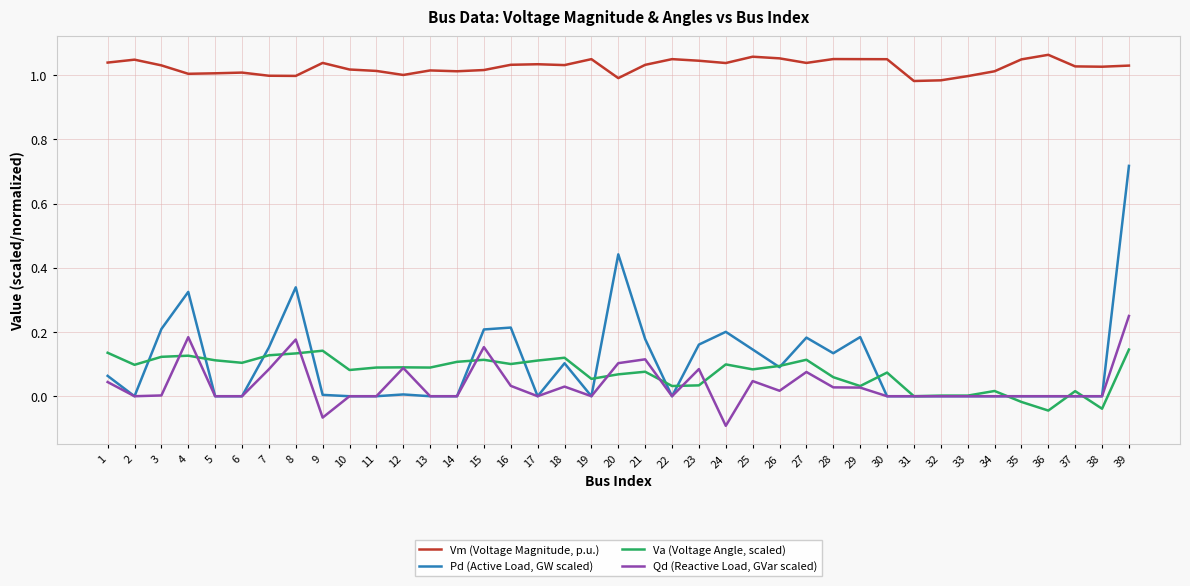

List the series in order of their peak value, lowest first.

Va (Voltage Angle, scaled), Qd (Reactive Load, GVar scaled), Pd (Active Load, GW scaled), Vm (Voltage Magnitude, p.u.)